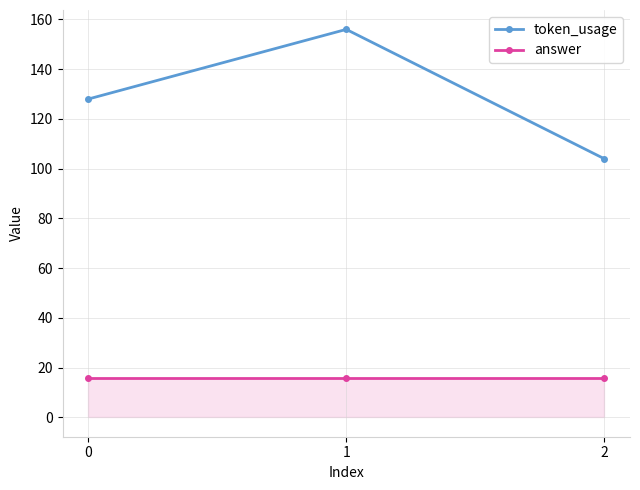

Reading left to right, transcribe all the data shown in this chart.

token_usage: 128	156	104
answer: 16	16	16